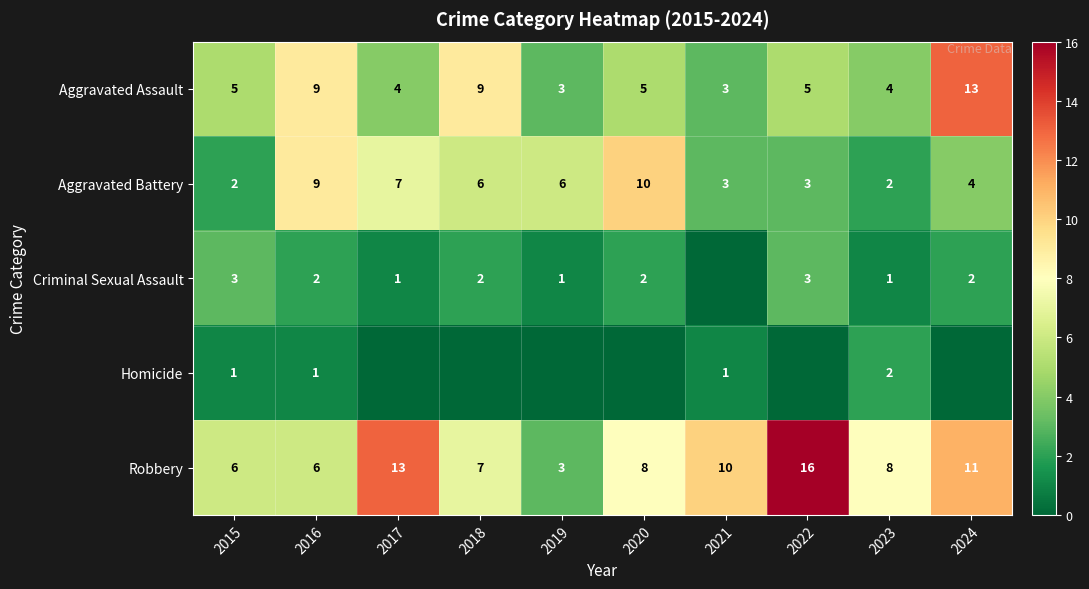

At which label does Aggravated Battery first exceed 6?

2016